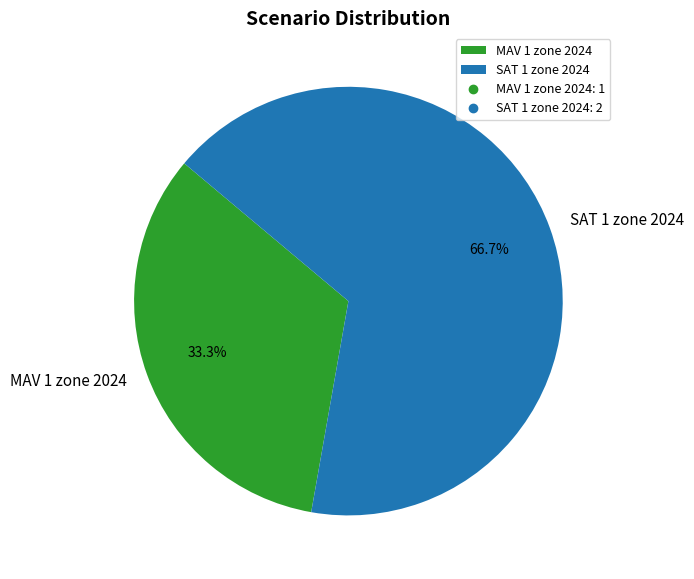

How many segments does this pie chart have?

2